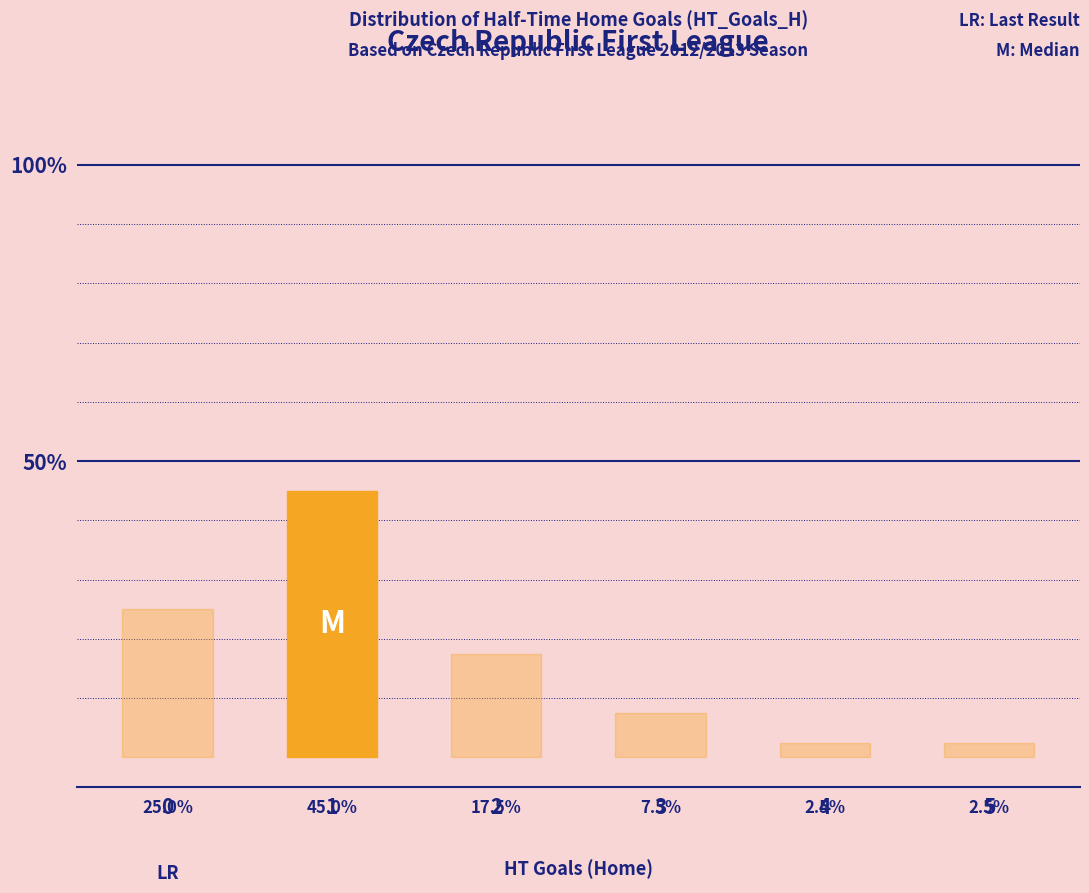

What is the minimum value shown in the chart?

2.5